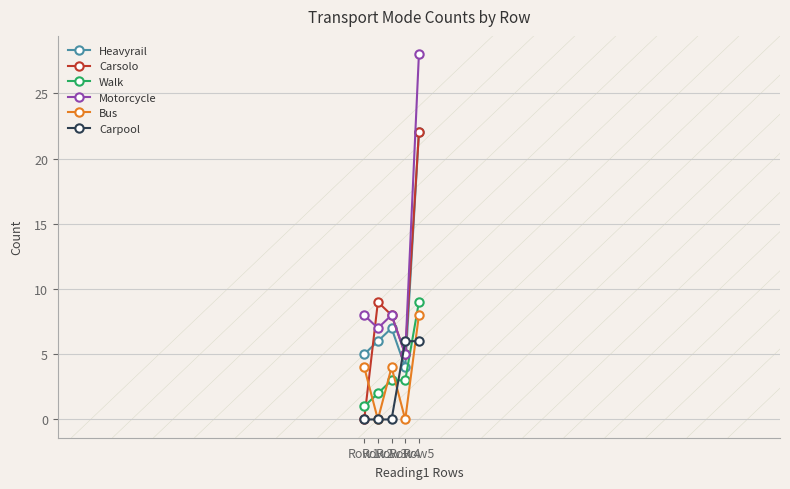

True or false: Carsolo has more than 1 interior local peaks.

False